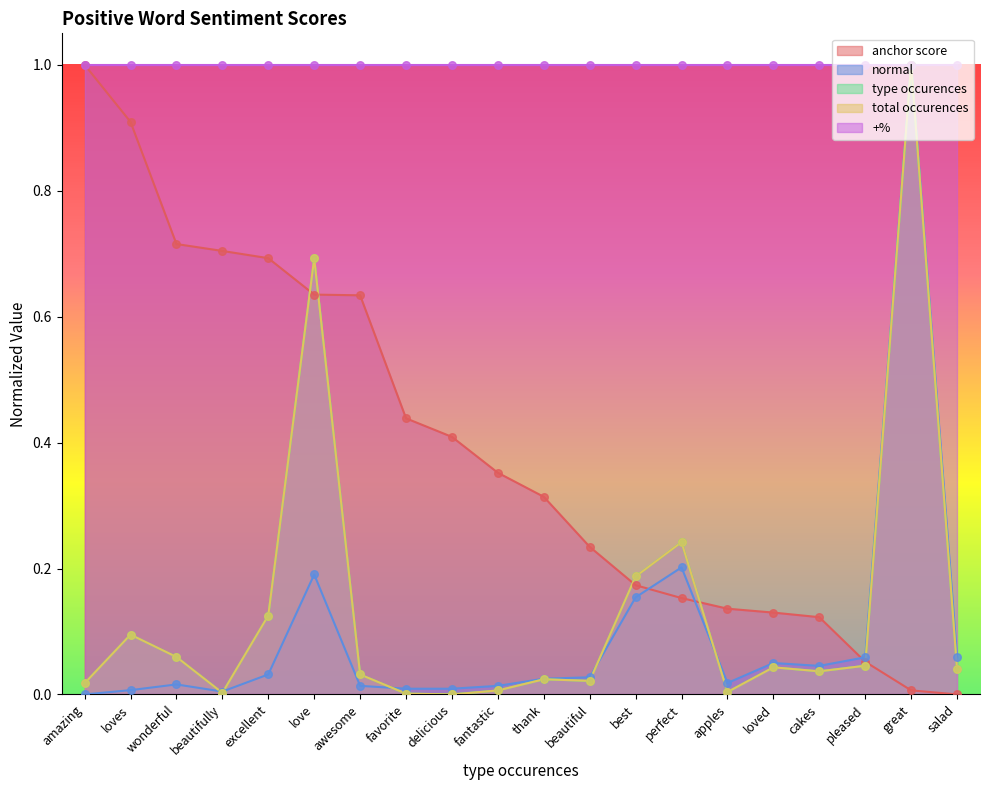

What is the total value across all series at wonderful?

0.9